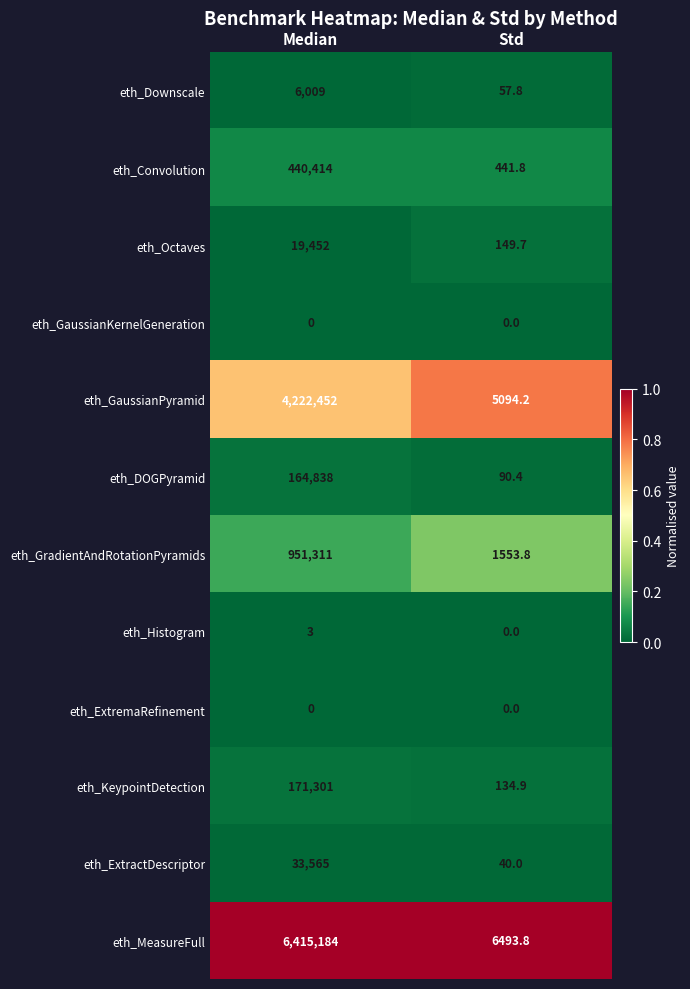

Which category has the lowest value in the eth_GaussianPyramid series?

Std